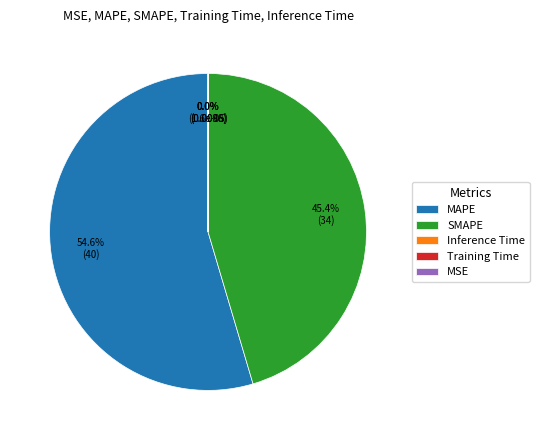

What percentage is the SMAPE slice, to the nearest percent?

45%